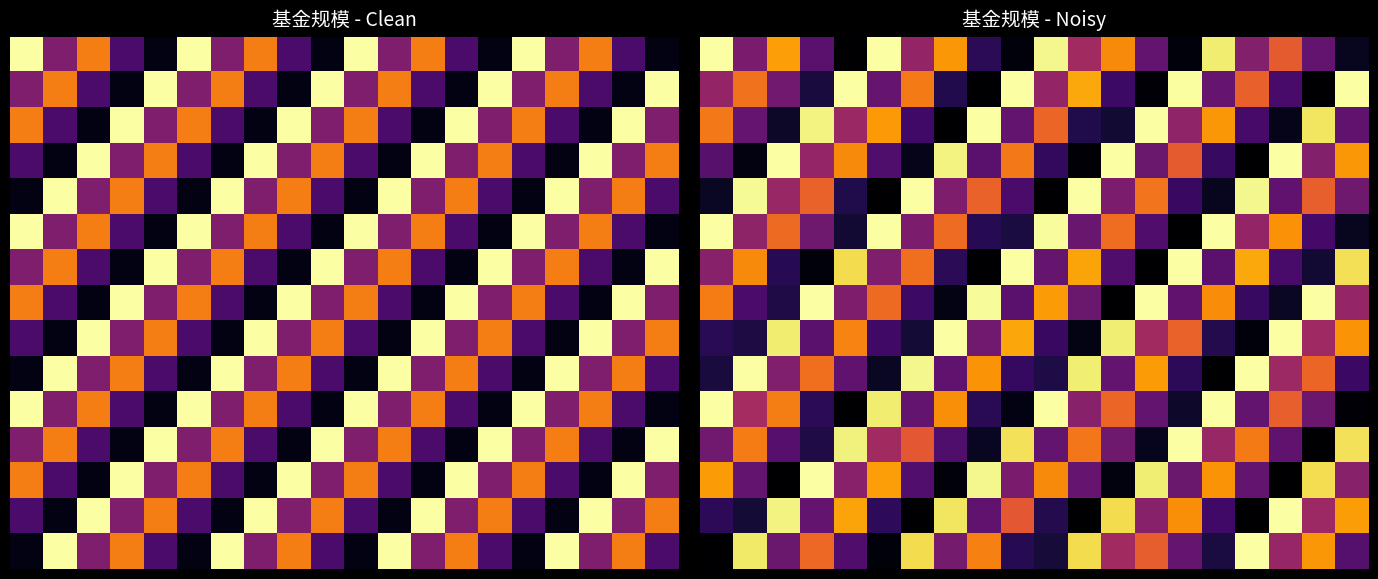

Which category has the highest value across all series?

17